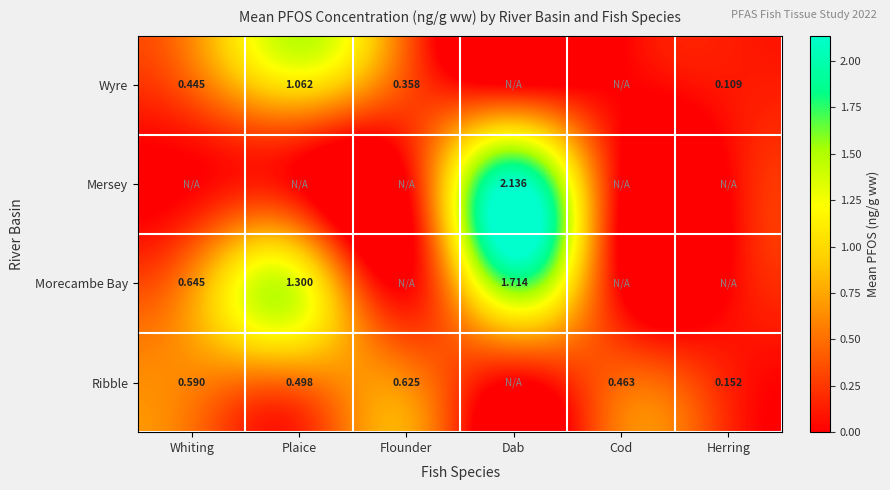

Is the value of Ribble at Cod greater than the value of Morecambe Bay at Dab?

No